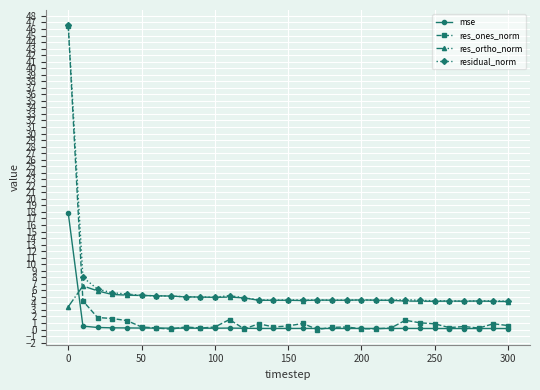

How many lines are shown in the chart?

4